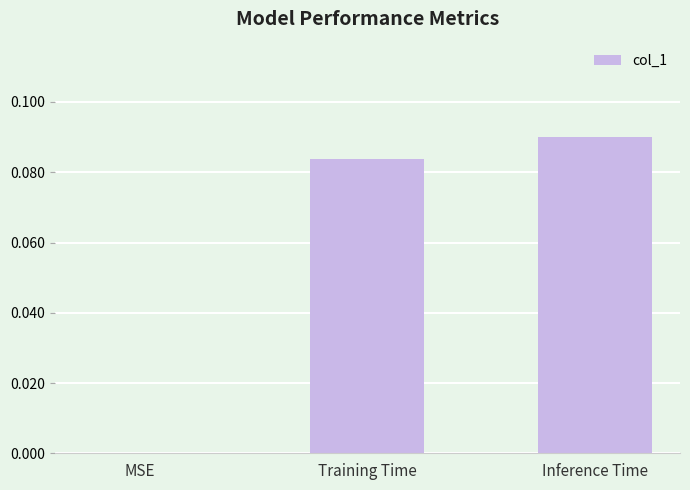

The value at Training Time is 0.0. True or false?

False